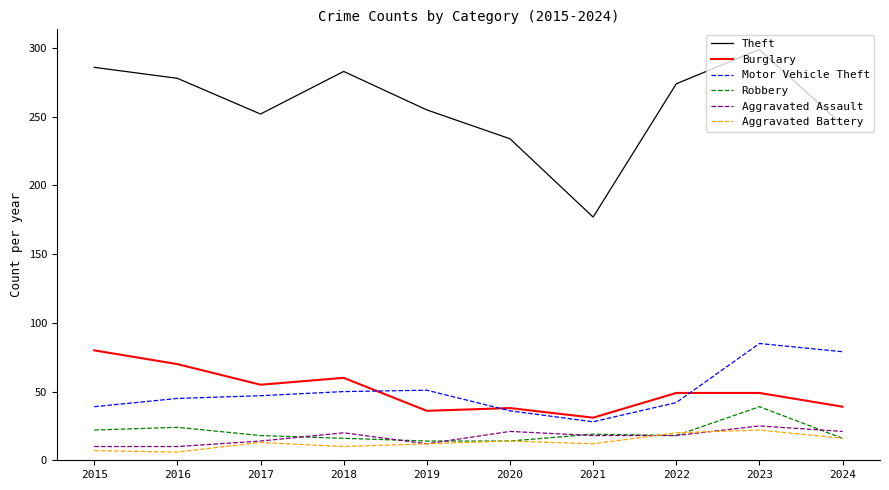

Which label corresponds to the largest value in the chart?

2023